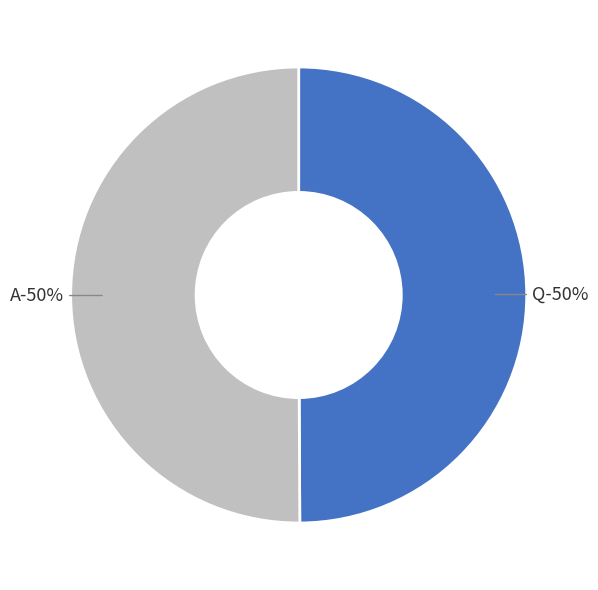

Which slice is the smallest?

Q